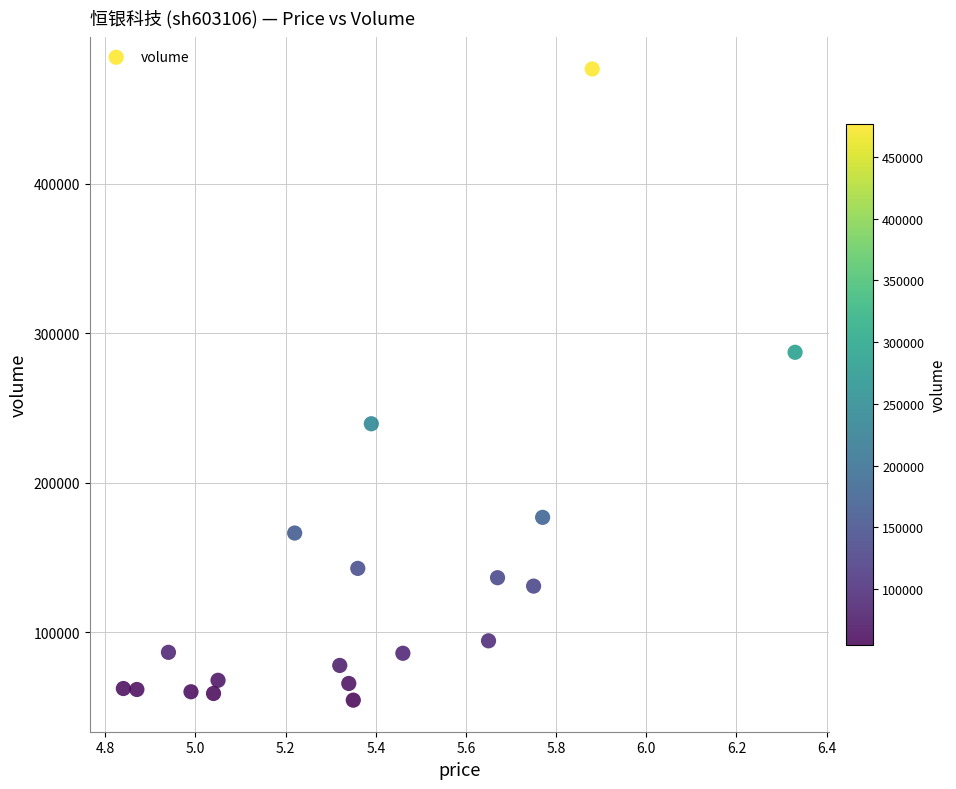

What is the range of Y values (max minus min)?

421973